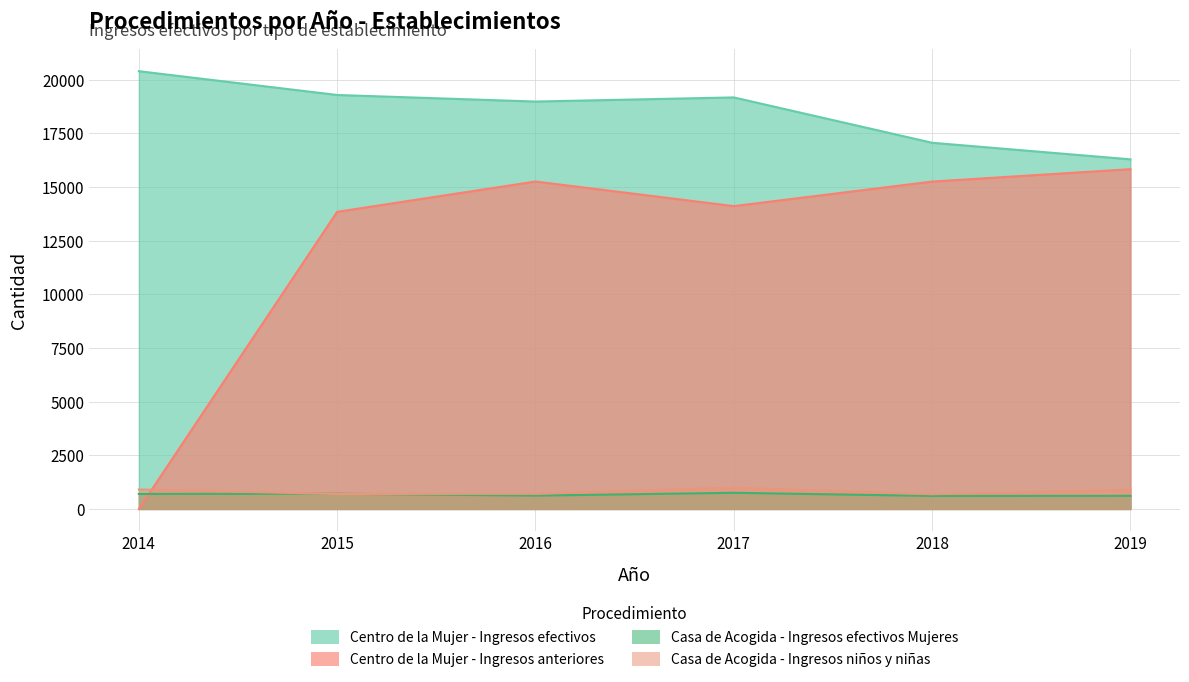

At which label is Casa de Acogida - Ingresos efectivos Mujeres closest to 680?

2014